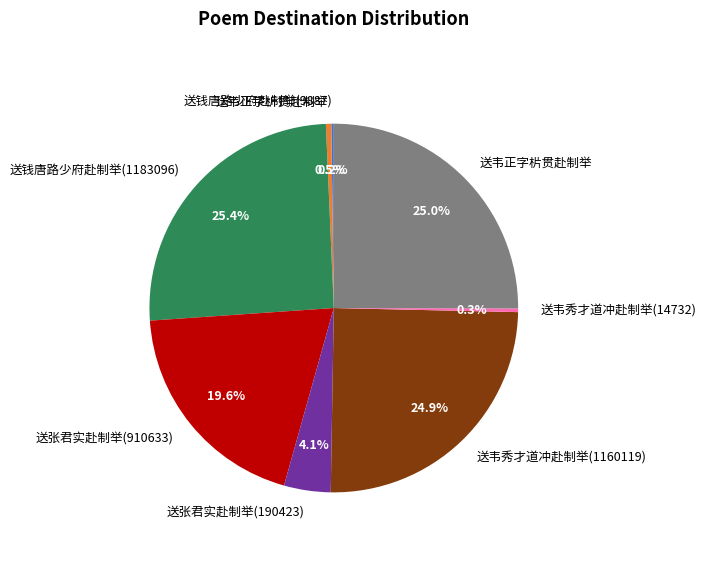

True or false: 送韦秀才道冲赴制举(1160119) accounts for 18% of the total.

False